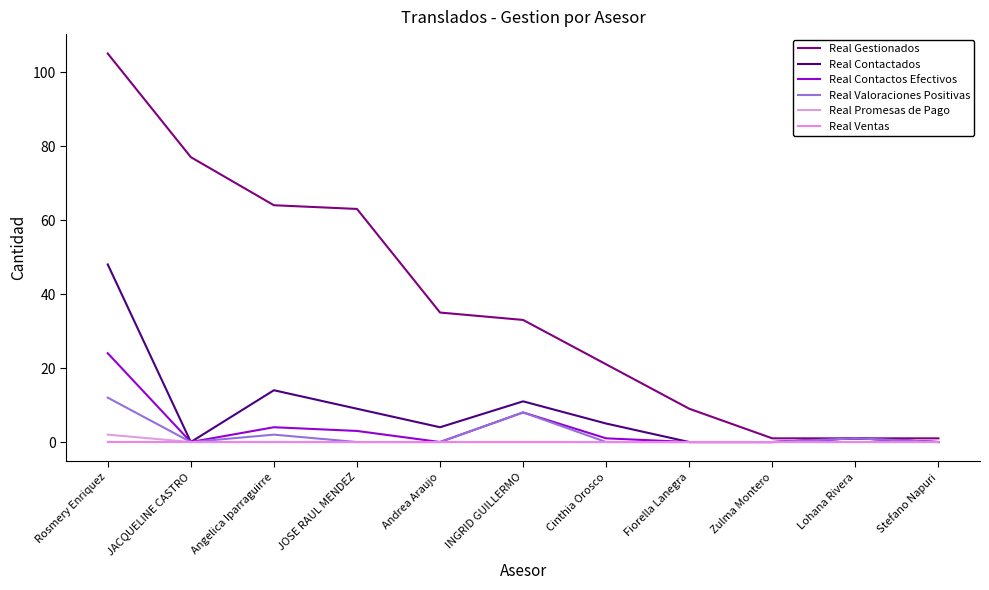

What is the label of the 5th point from the left?

Andrea Araujo